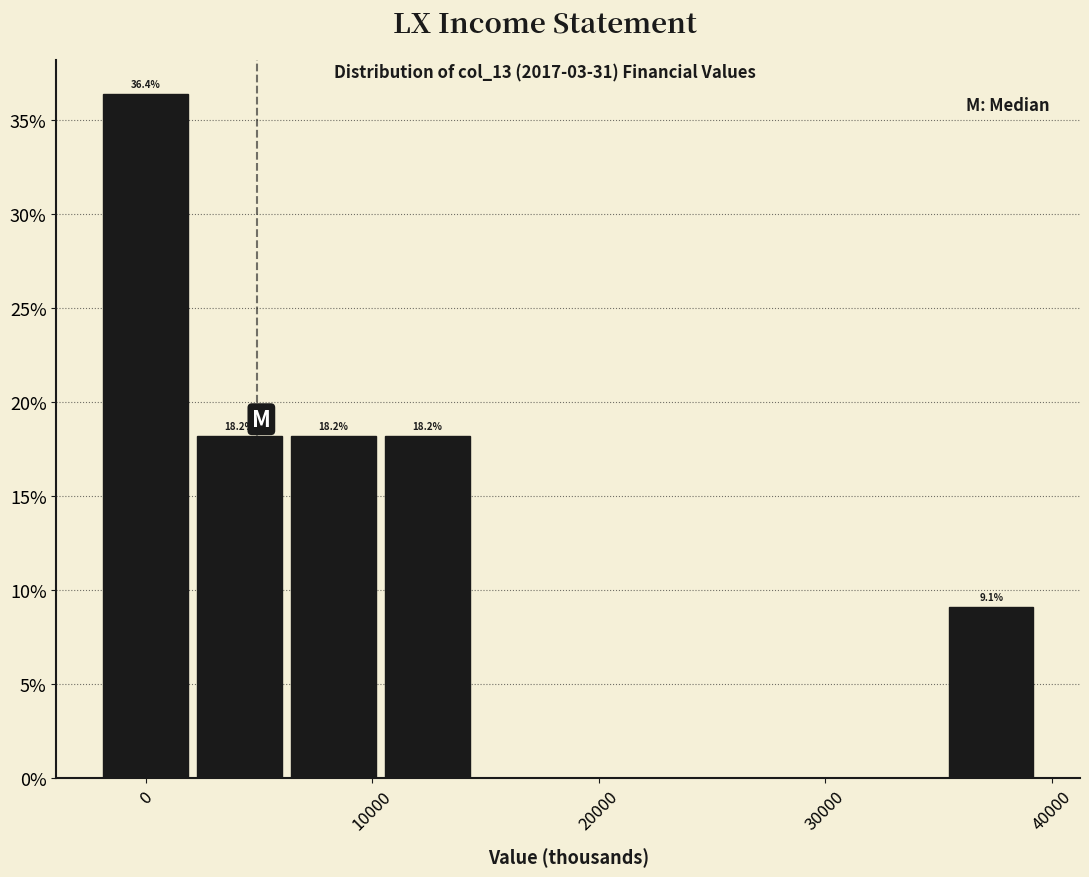

Which range on the x-axis has the tallest bar?

-2000 to 2000